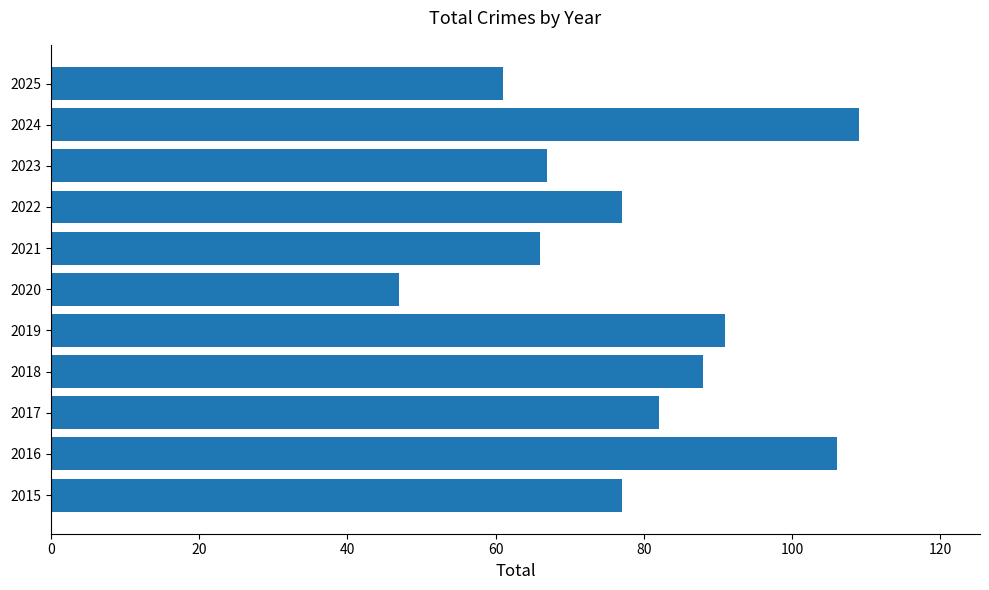

What is the greatest value displayed?

109